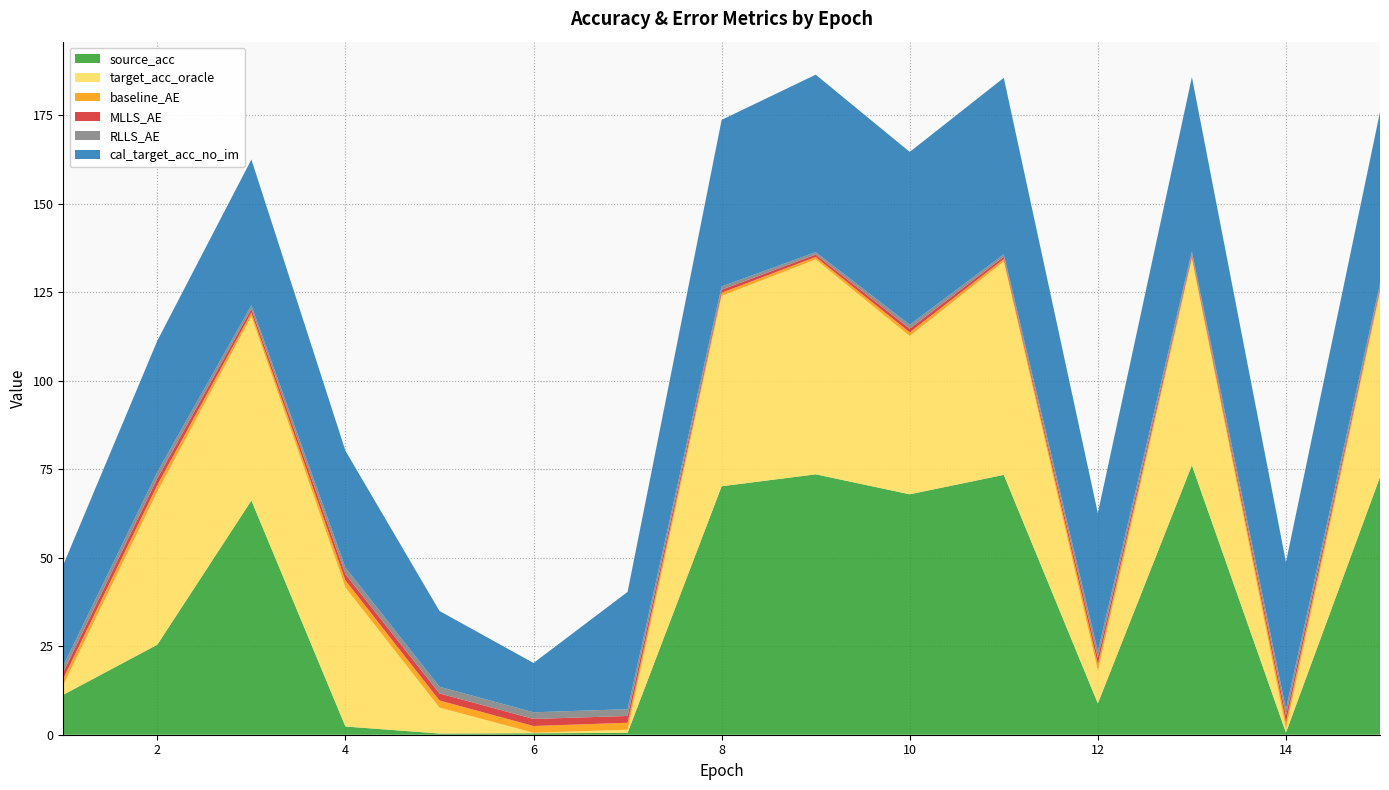

Reading left to right, what are all the values shown in this chart?

source_acc: 1=11.3	2=25.4	3=66.2	4=2.3	5=0.3	6=0.4	7=0.5	8=70.2	9=73.6	10=67.9	11=73.4	12=8.8	13=76.1	14=0.6	15=72.8
target_acc_oracle: 1=2.8	2=43.3	3=52.1	4=39.3	5=7.3	6=0.1	7=0.9	8=53.8	9=60.7	10=44.7	11=60.3	12=9.2	13=58.2	14=1.0	15=52.2
baseline_AE: 1=1.8	2=1.9	3=1.0	4=2.0	5=2.0	6=1.9	7=2.0	8=0.9	9=0.7	10=1.0	11=0.7	12=1.9	13=0.8	14=1.9	15=0.8
MLLS_AE: 1=1.8	2=1.9	3=1.1	4=1.8	5=2.0	6=2.0	7=1.9	8=0.9	9=0.7	10=1.0	11=0.7	12=1.8	13=0.7	14=1.8	15=0.8
RLLS_AE: 1=1.9	2=1.8	3=1.0	4=1.9	5=1.9	6=1.9	7=1.9	8=0.9	9=0.7	10=1.1	11=0.7	12=1.9	13=0.7	14=1.9	15=0.8
cal_target_acc_no_im: 1=28.4	2=37.1	3=41.2	4=33.0	5=21.4	6=13.9	7=33.1	8=47.1	9=50.1	10=48.8	11=49.9	12=39.0	13=49.3	14=41.5	15=48.5